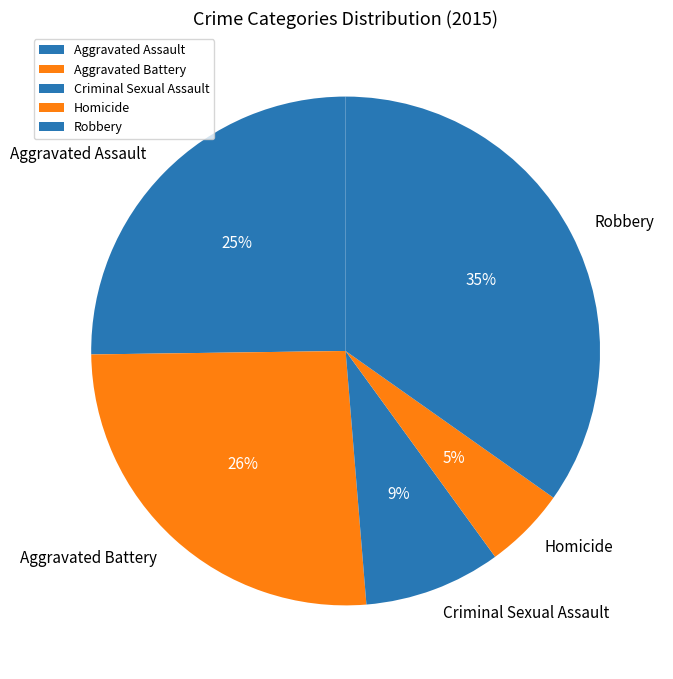

To the nearest percent, what is the difference between the Homicide and Aggravated Assault slice percentages?

20%